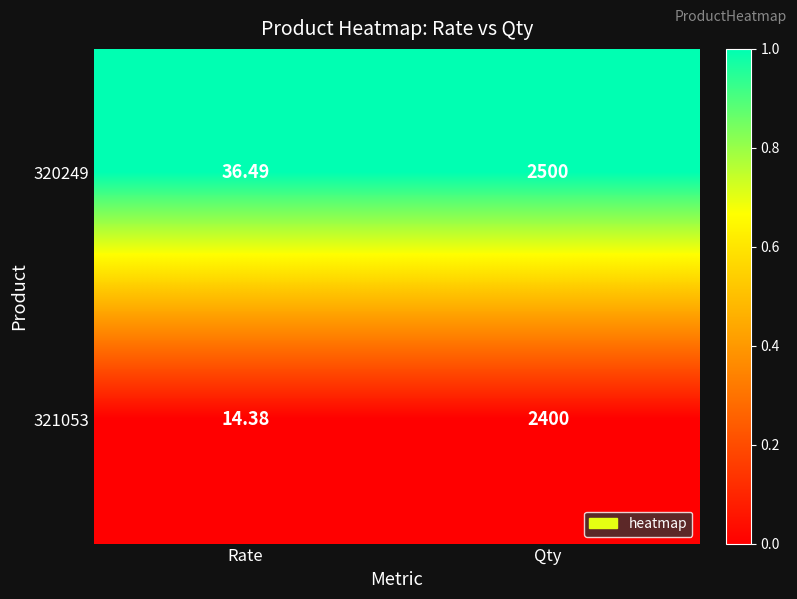

Which series has the widest spread of values?

320249